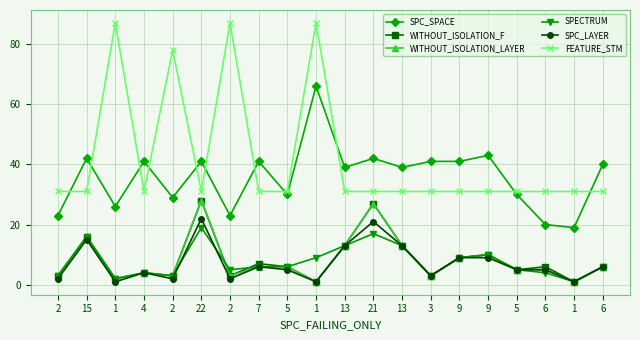

Between 15 and 2, which series saw the biggest shift?

FEATURE_STM